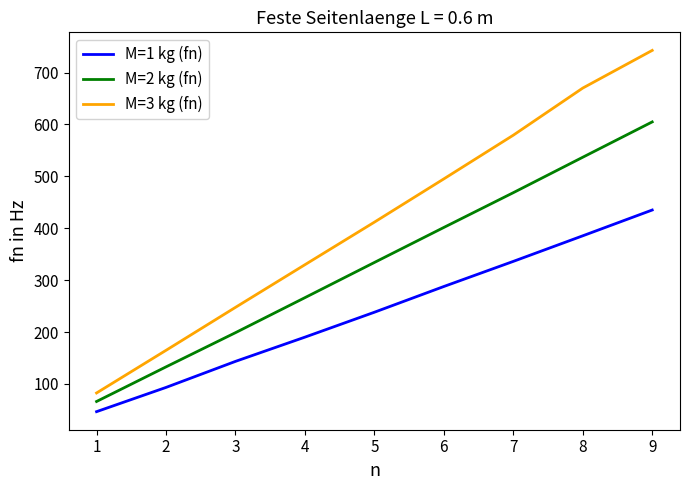

True or false: M=1 kg (fn) and M=2 kg (fn) cross at least once.

False